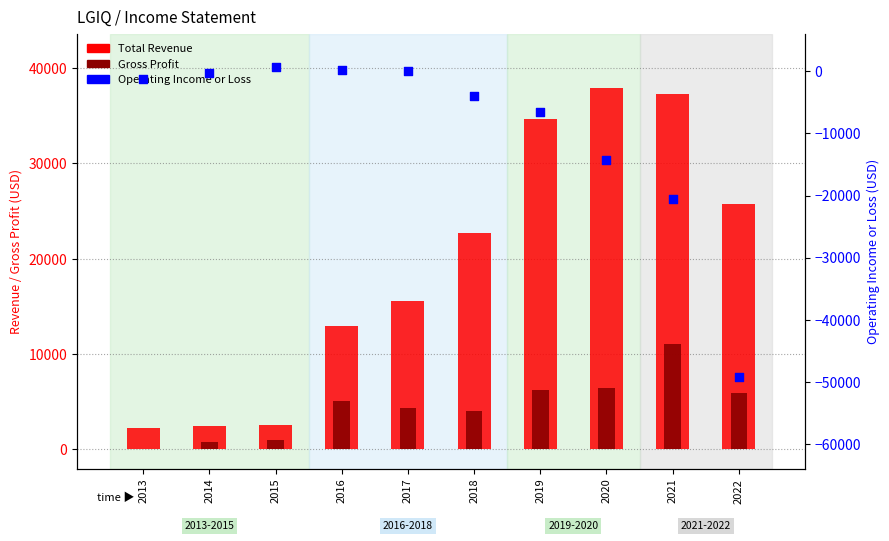

At which category is the sum across all series the highest?

2019